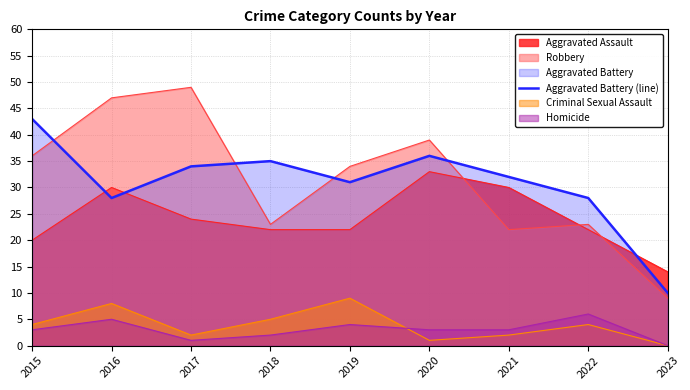

What is the minimum value shown in the chart?

0